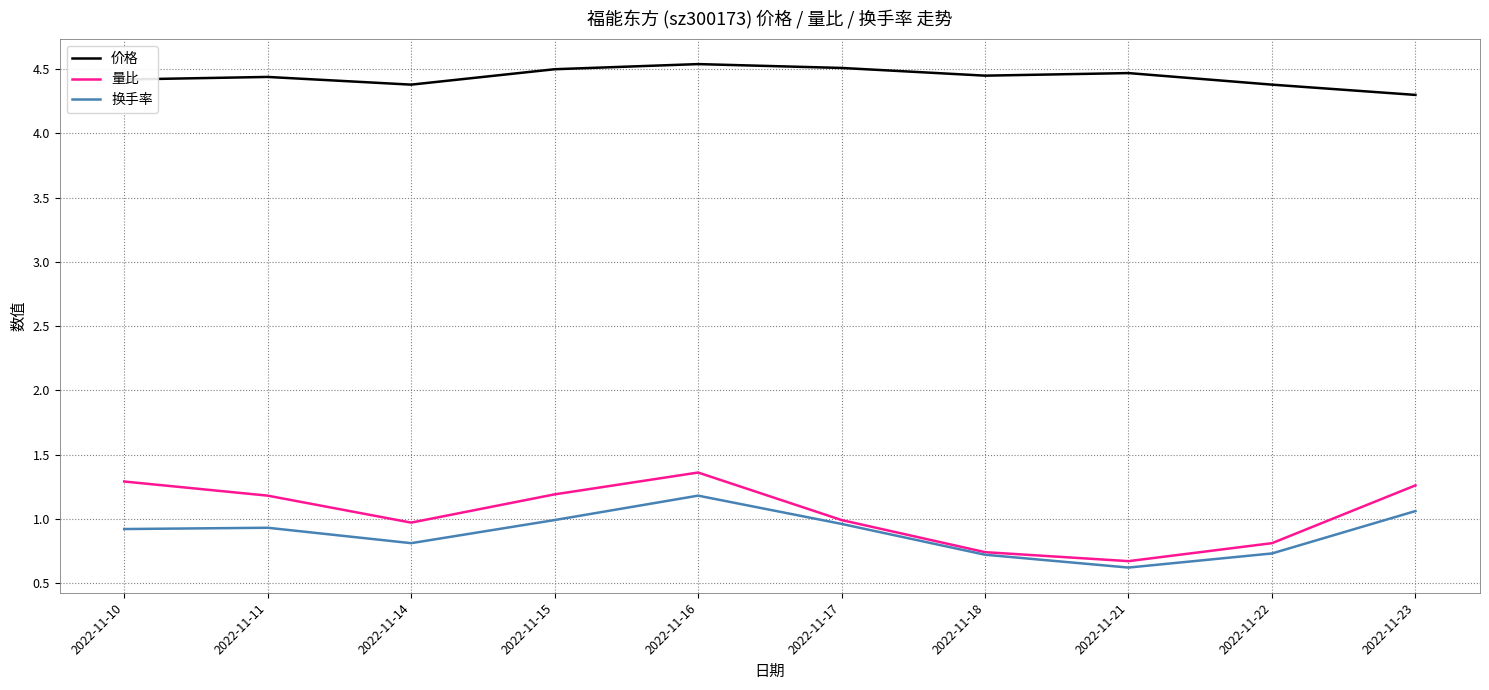

Count the 价格 values in the range 4 to 5.

10